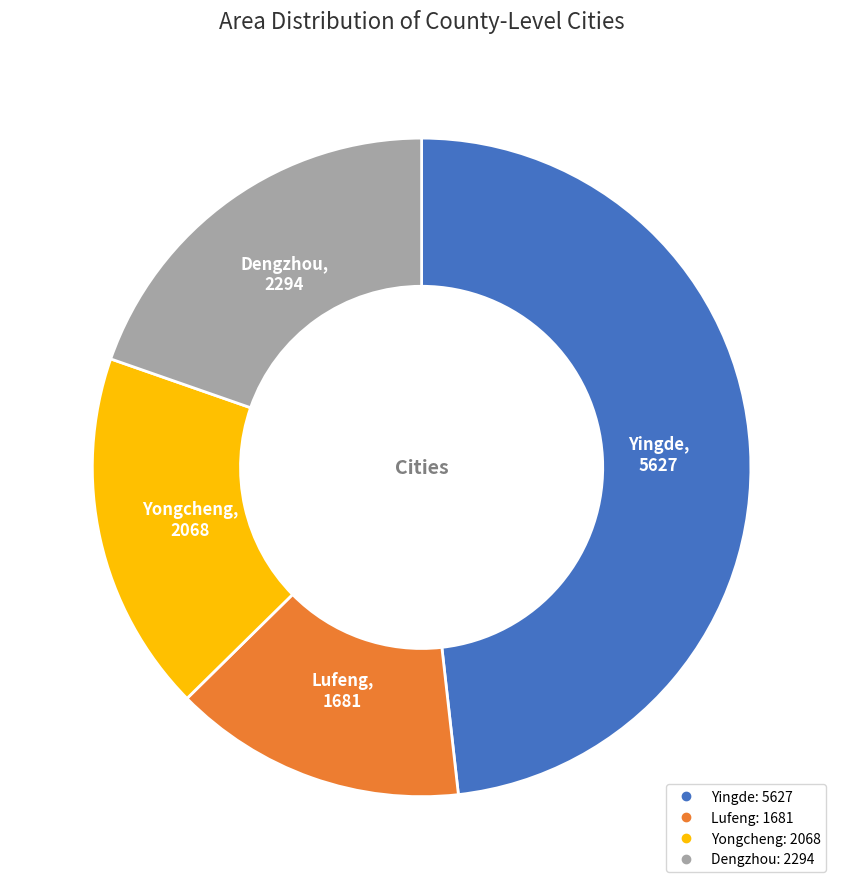

Is the sum of Yingde and Yongcheng greater than half?

Yes